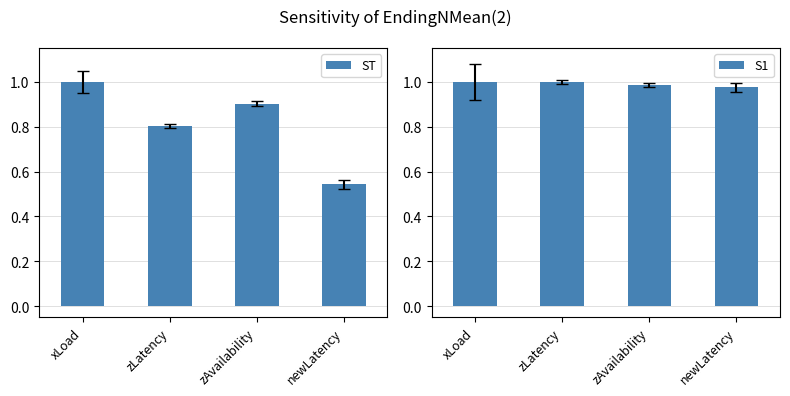

What is the difference between the ST values at zAvailability and xLoad?

0.1